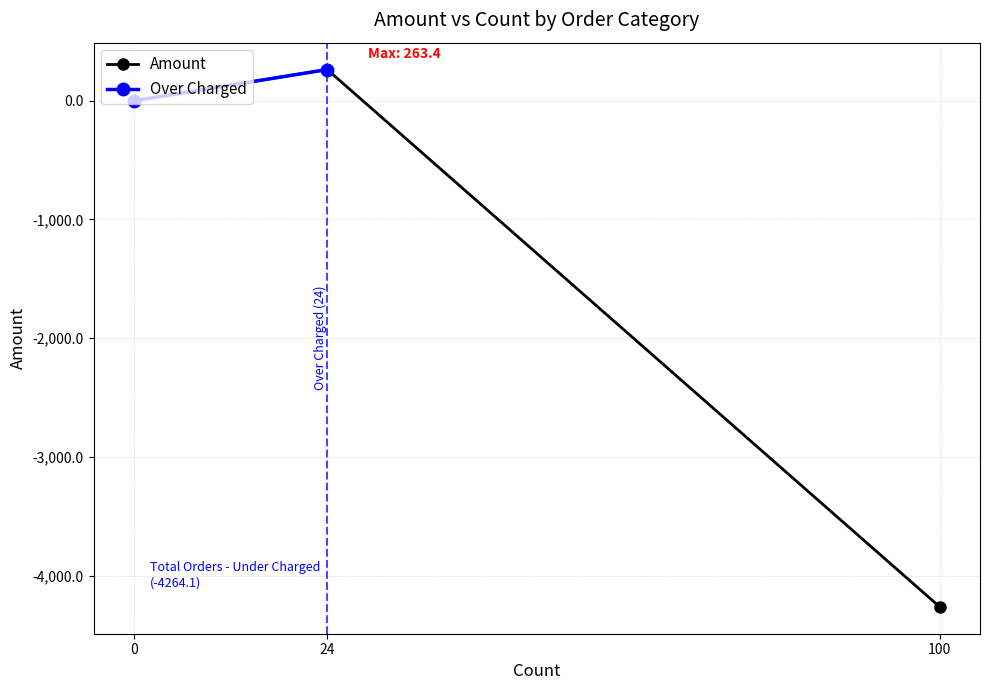

What is the change in value from 0 to 100?

-4264.1